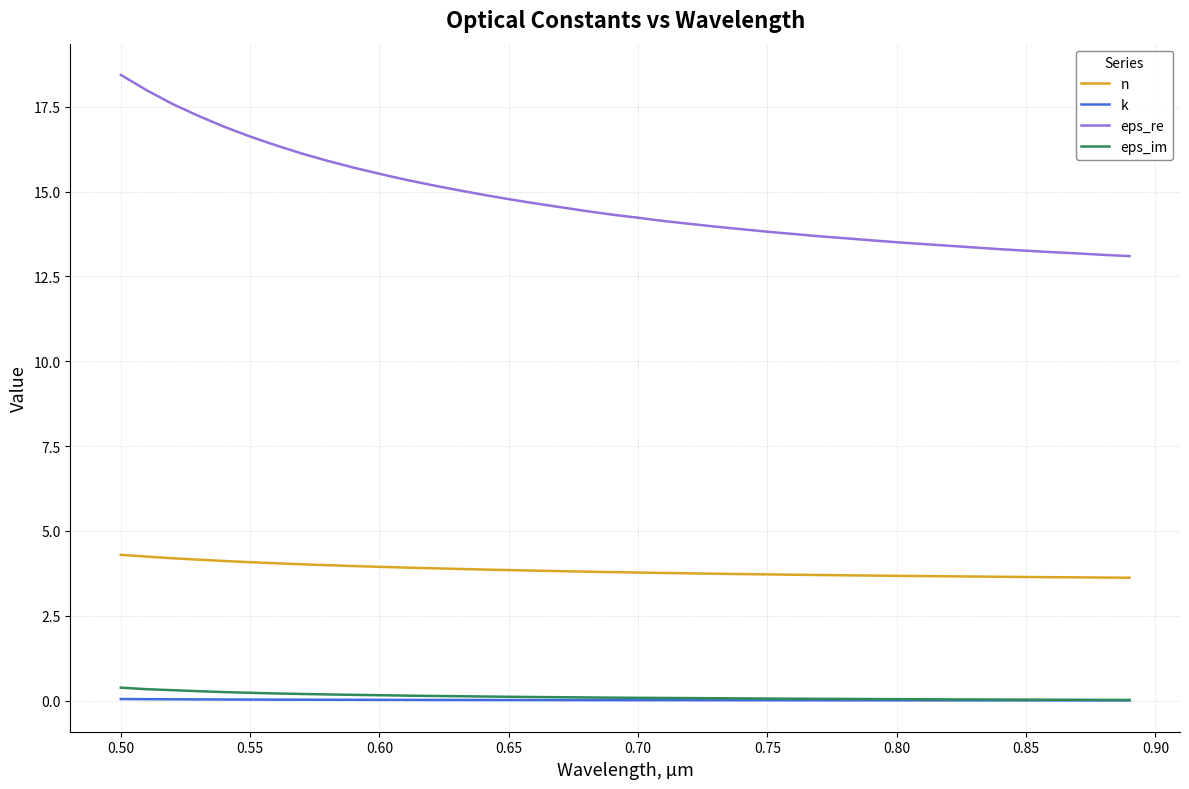

True or false: n and k cross at least once.

False